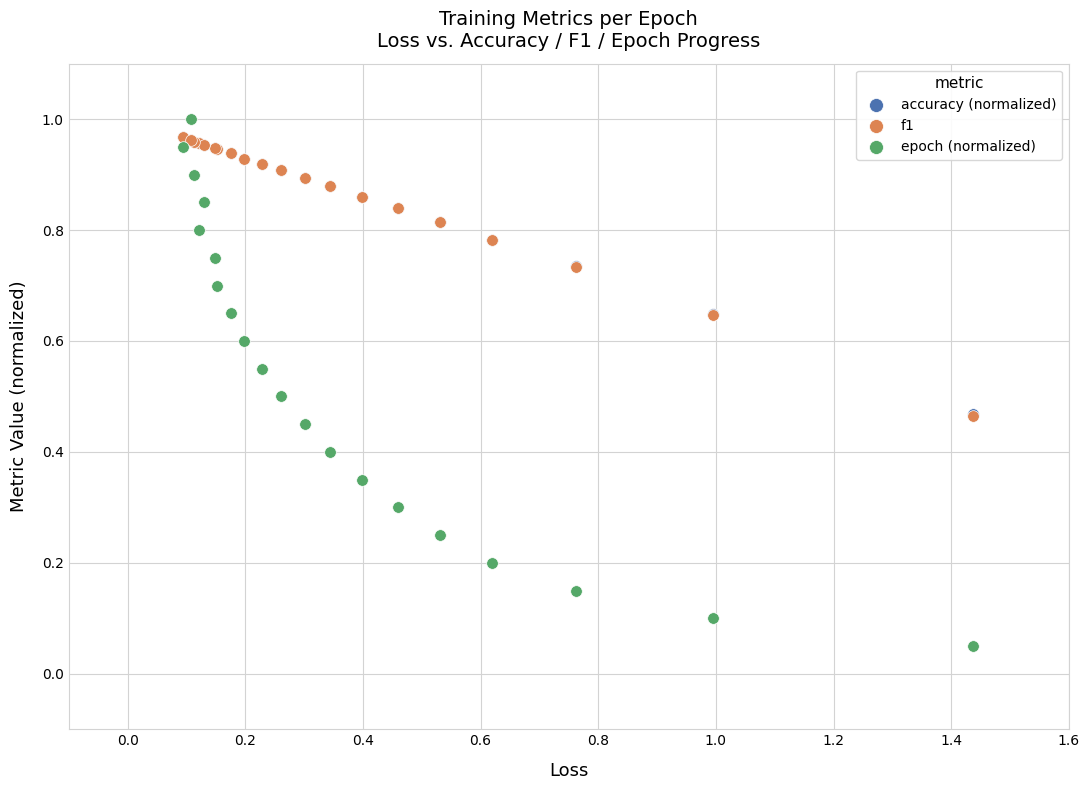

Which series has the widest spread of Y values?

epoch (normalized)